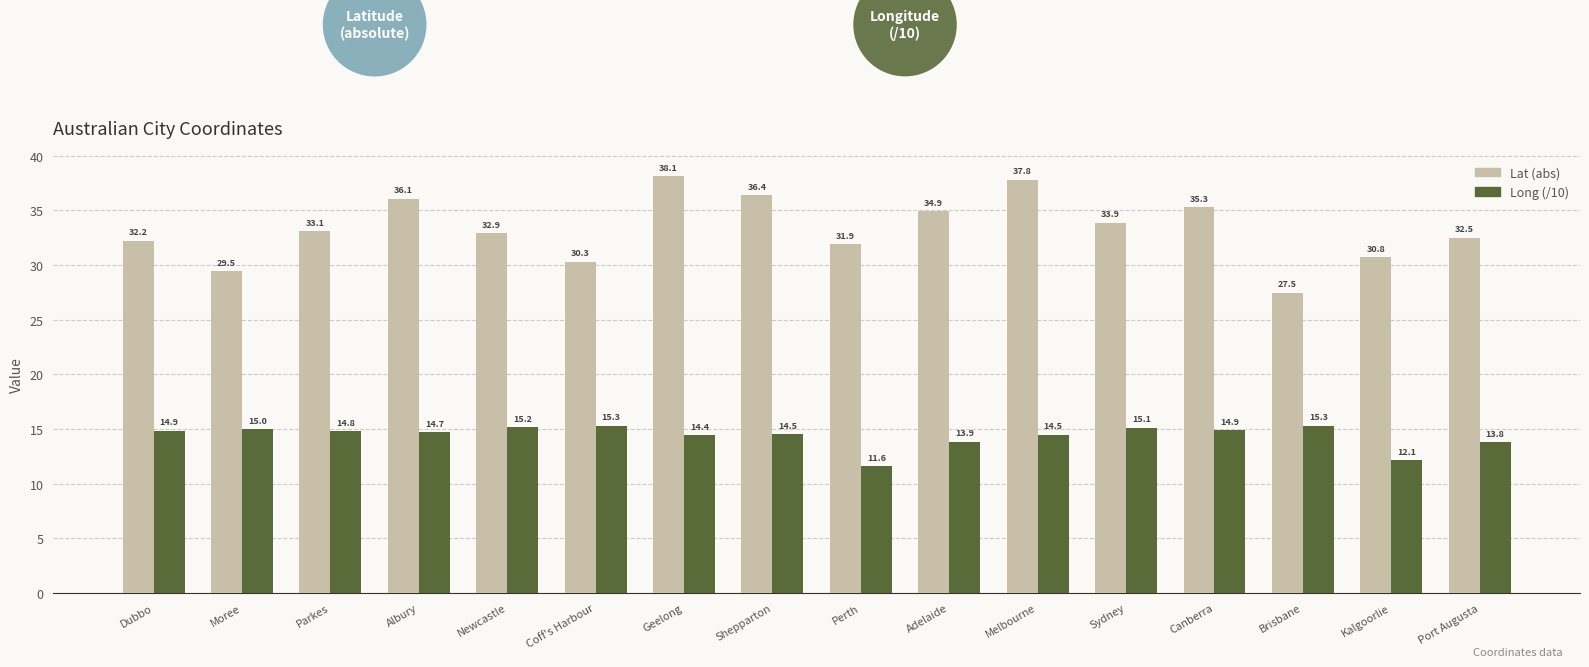

What are all the series names shown in the legend?

Lat (abs), Long (/10)